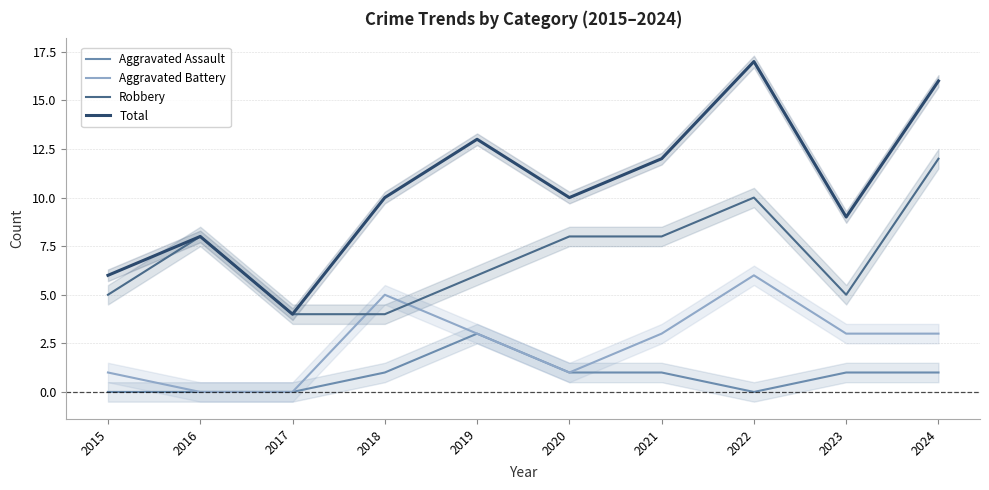

Which series changed the most between 2022 and 2023?

Total